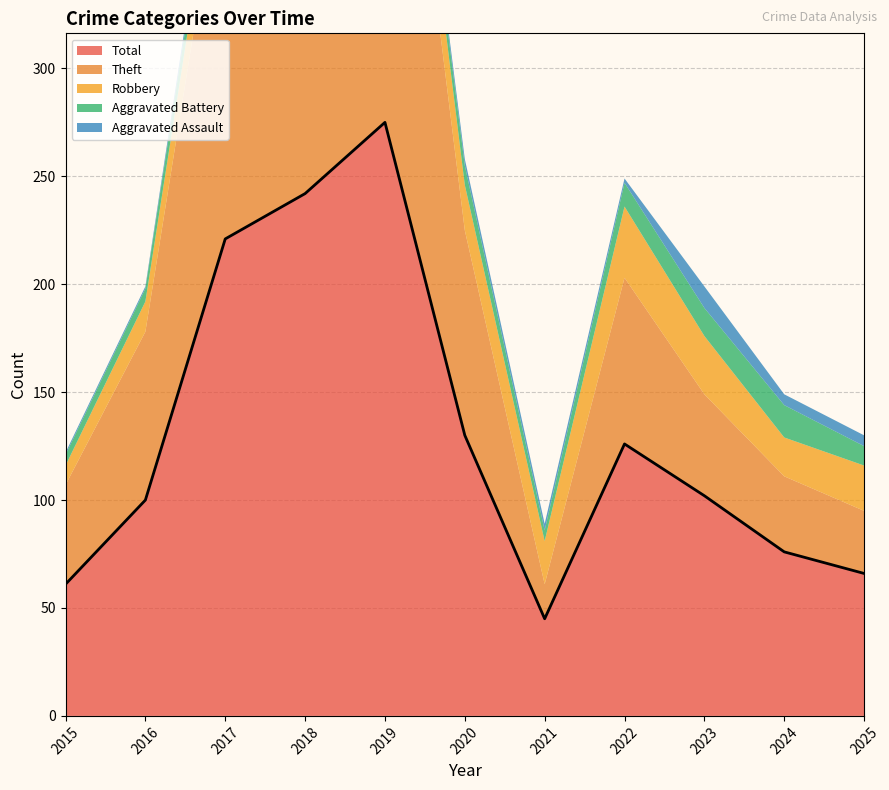

What is the average value of the Robbery series?

21